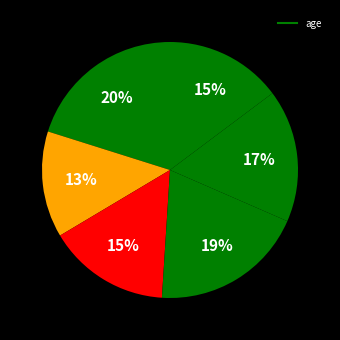

Count the number of slices in the pie.

6